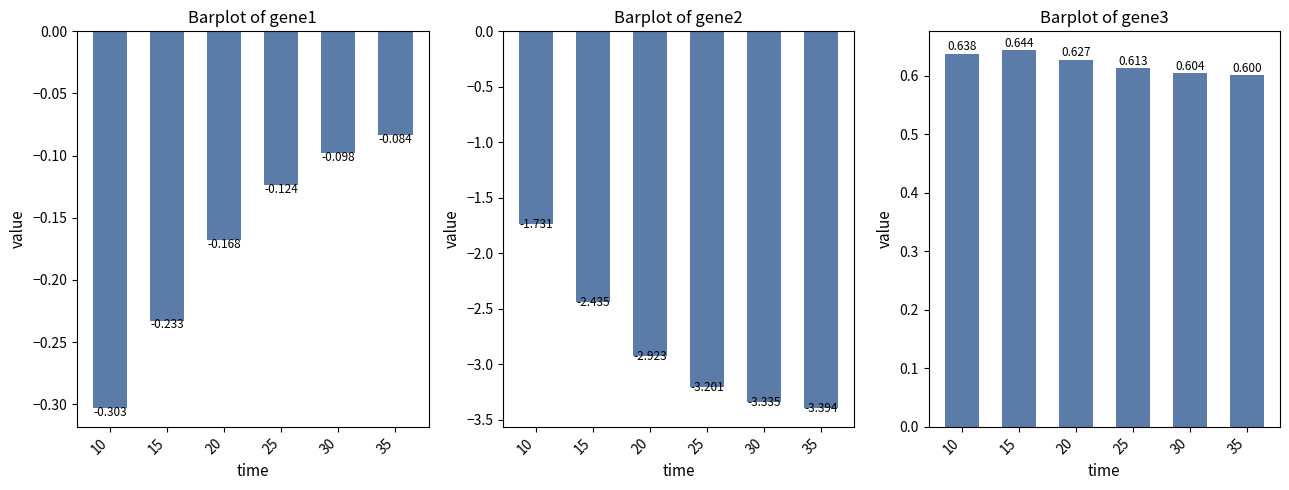

What is the sum of the gene1 values at 15 and 35?

-0.3